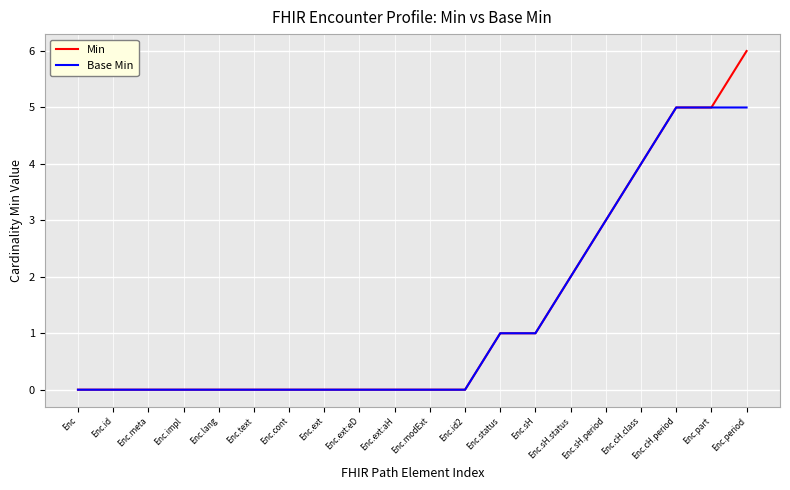

At which category is the sum across all series the highest?

Enc.period